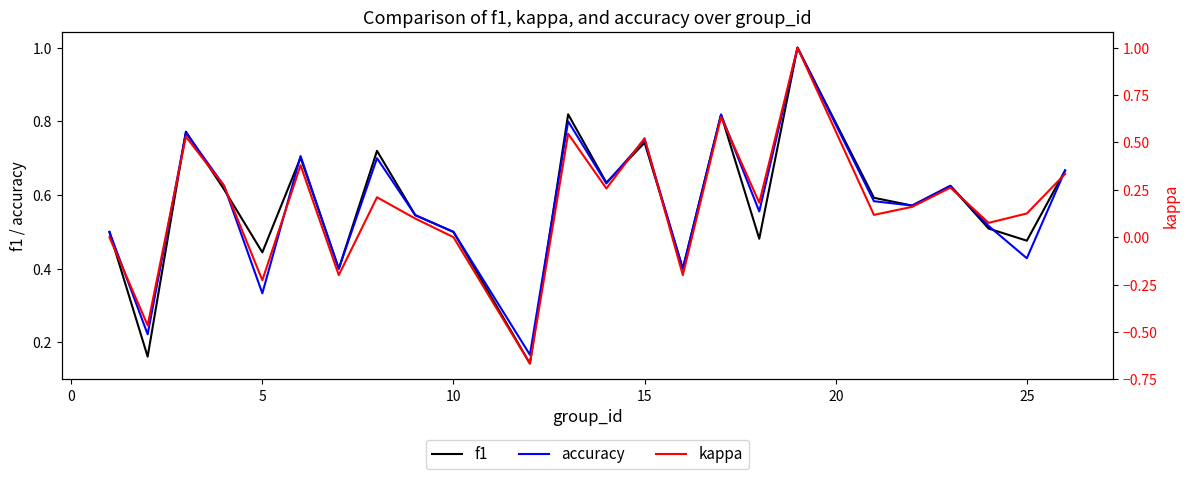

How many interior local peaks does the f1 series have?

8